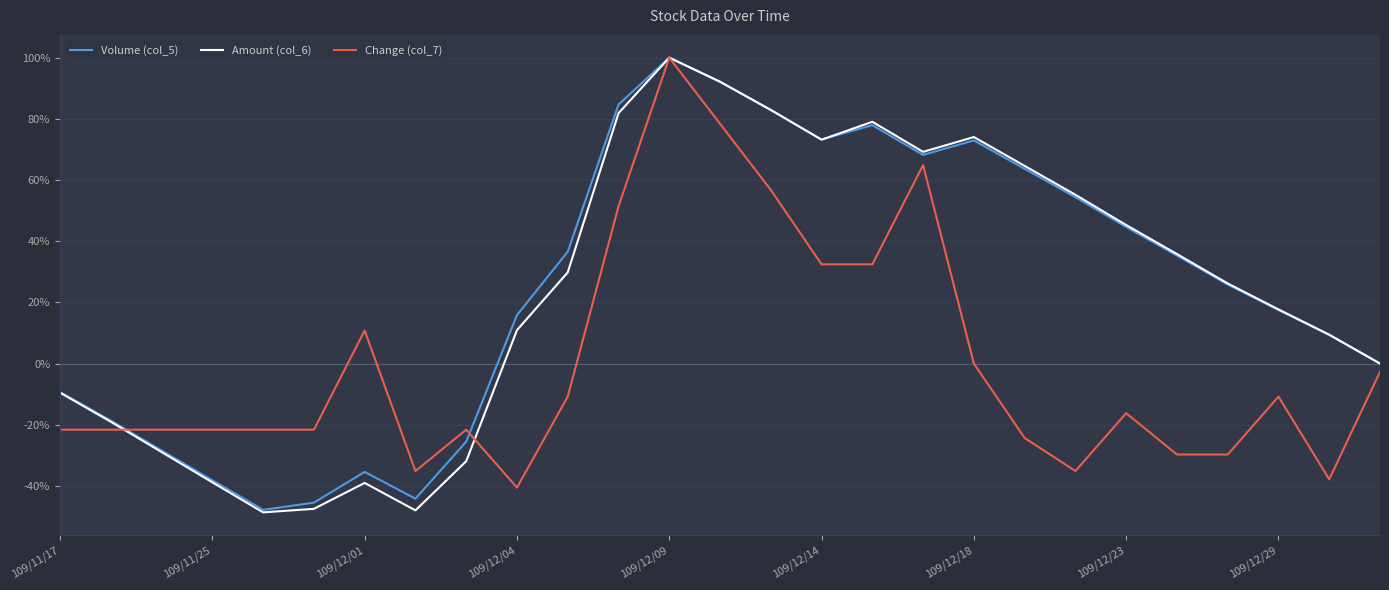

What is the greatest value displayed?

100.0